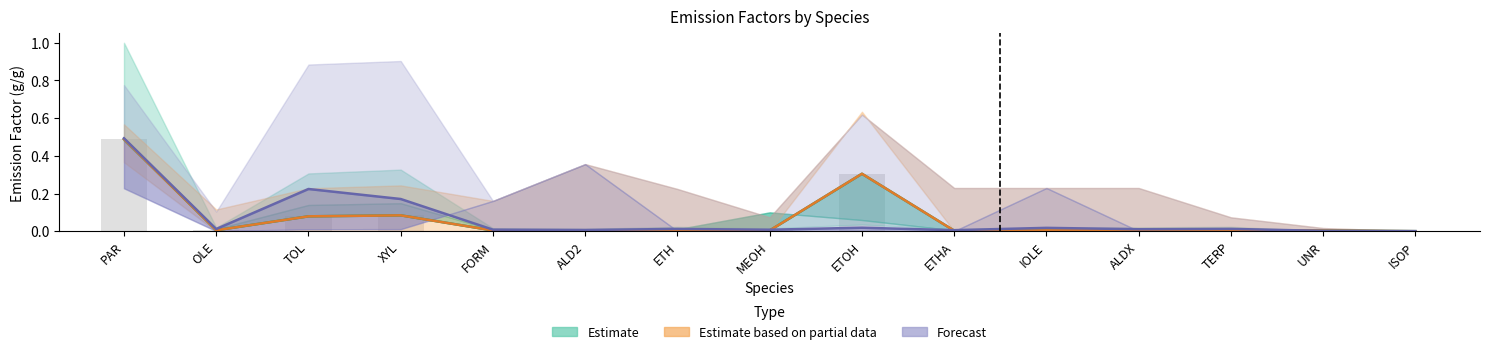

True or false: Estimate based on partial data has a value of 0.0 at TERP.

True